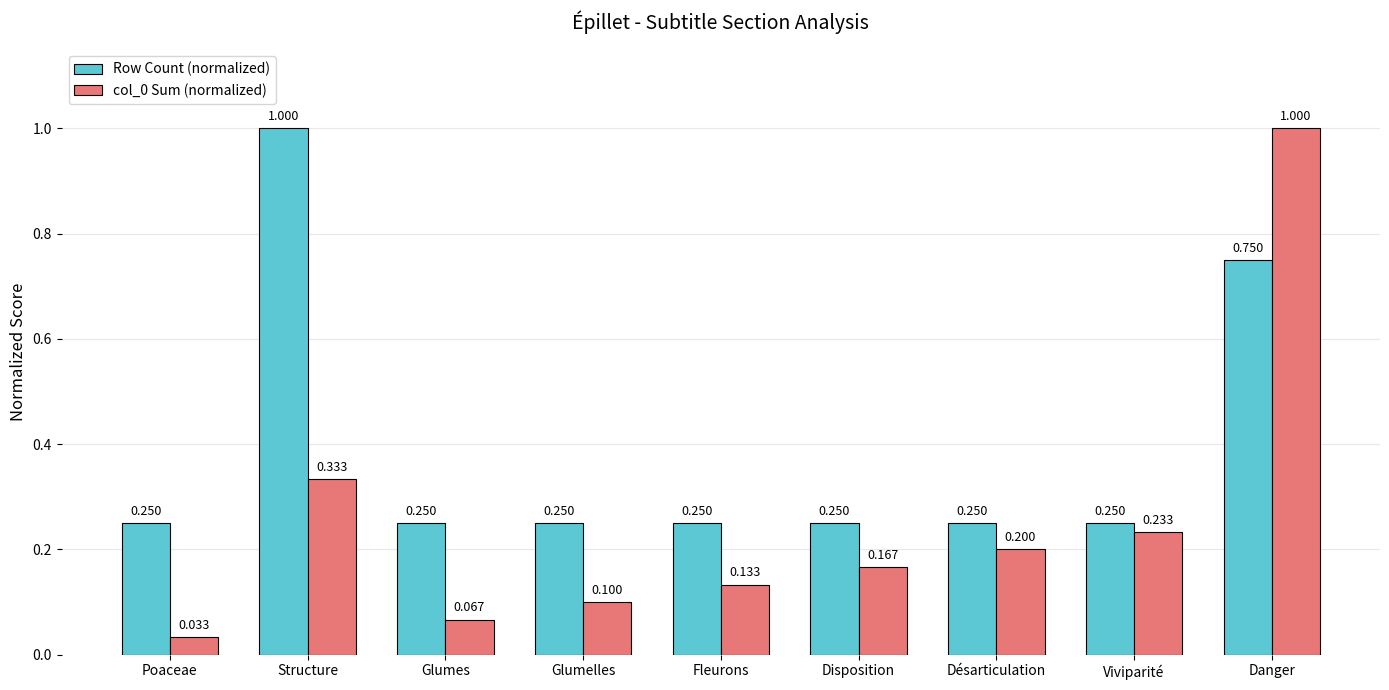

What is the total value across all series at Fleurons?

0.4